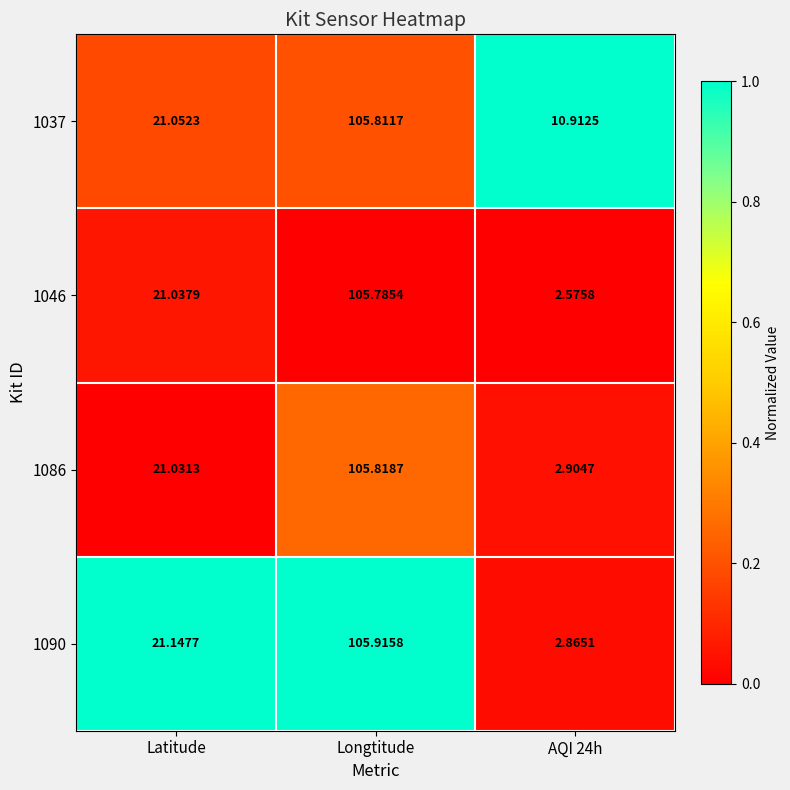

List the series in order of their peak value, highest first.

1090, 1086, 1037, 1046